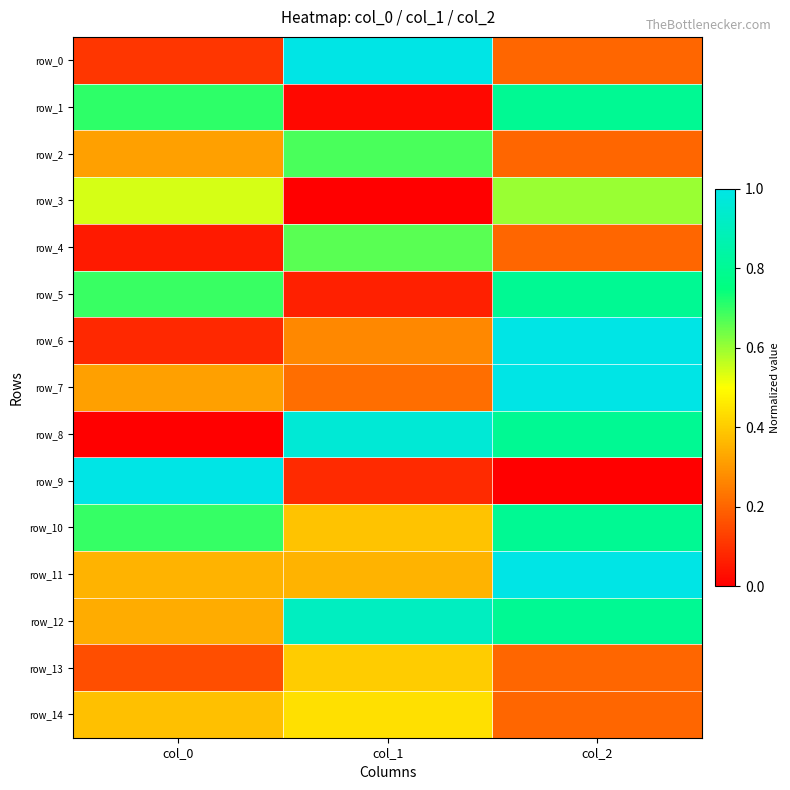

Reading right to left, what are all the values shown in this chart?

row_0: col_2=0.2	col_1=1.0	col_0=0.1
row_1: col_2=0.8	col_1=0.0	col_0=0.7
row_2: col_2=0.2	col_1=0.7	col_0=0.3
row_3: col_2=0.6	col_1=0.0	col_0=0.5
row_4: col_2=0.2	col_1=0.7	col_0=0.1
row_5: col_2=0.8	col_1=0.1	col_0=0.7
row_6: col_2=1.0	col_1=0.3	col_0=0.1
row_7: col_2=1.0	col_1=0.2	col_0=0.3
row_8: col_2=0.8	col_1=1.0	col_0=0.0
row_9: col_2=0.0	col_1=0.1	col_0=1.0
row_10: col_2=0.8	col_1=0.4	col_0=0.7
row_11: col_2=1.0	col_1=0.4	col_0=0.4
row_12: col_2=0.8	col_1=0.9	col_0=0.3
row_13: col_2=0.2	col_1=0.4	col_0=0.2
row_14: col_2=0.2	col_1=0.4	col_0=0.4